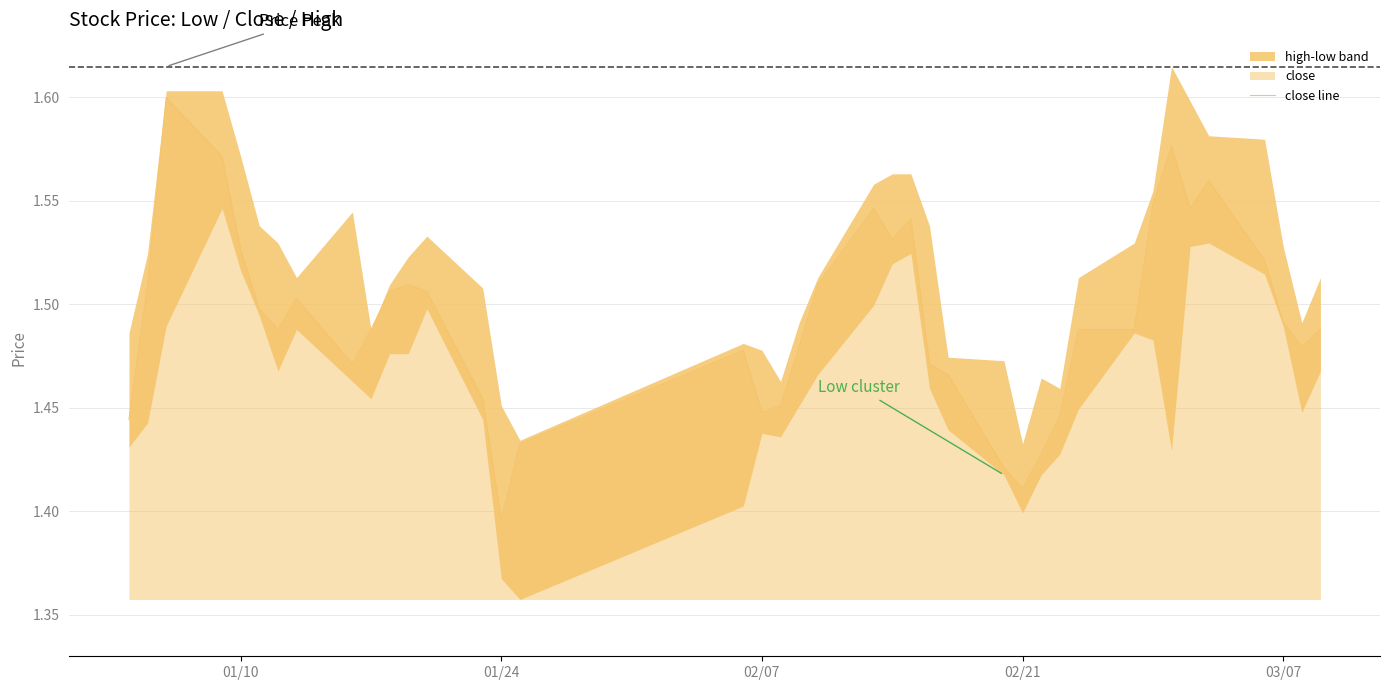

Count the number of categories in the chart.

40